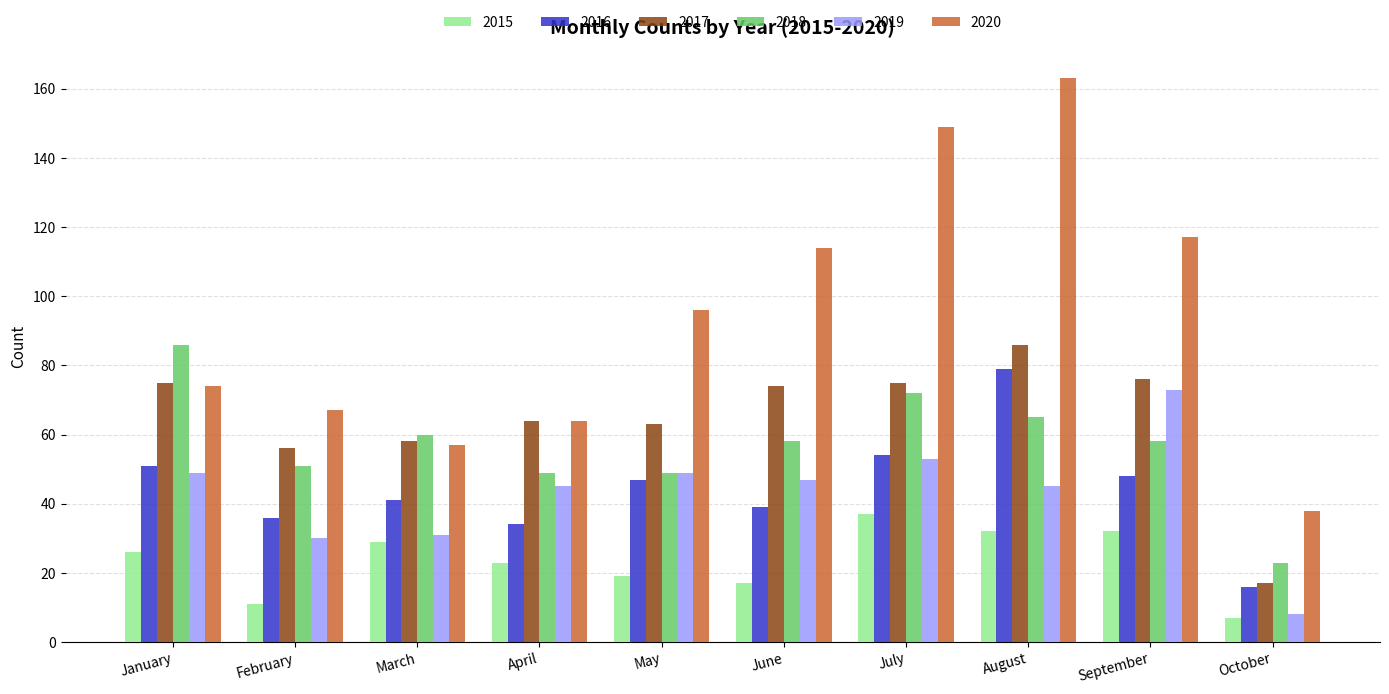

What is the minimum value for 2018?

23